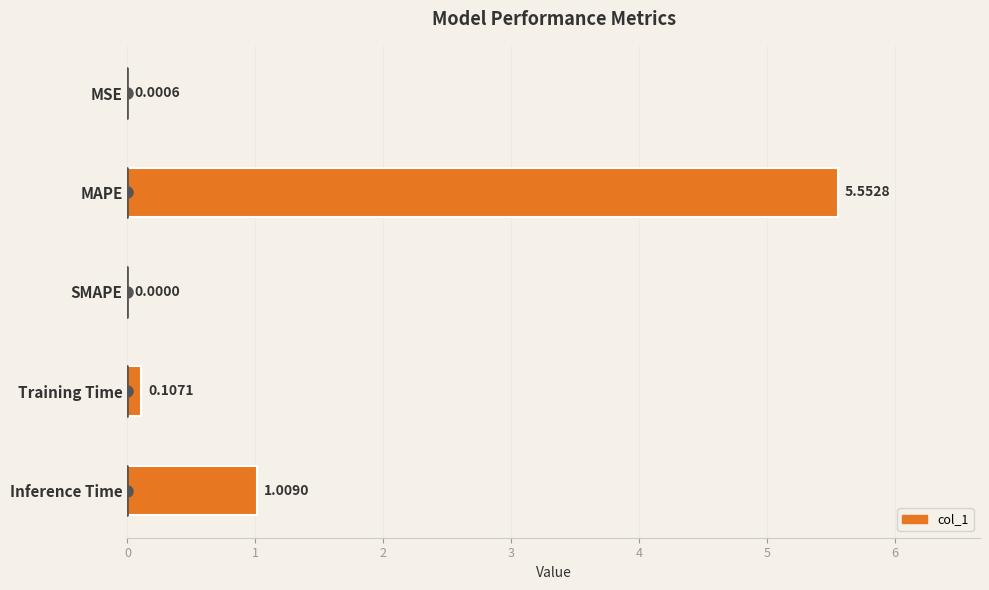

What is the change in value from SMAPE to Inference Time?

+1.0